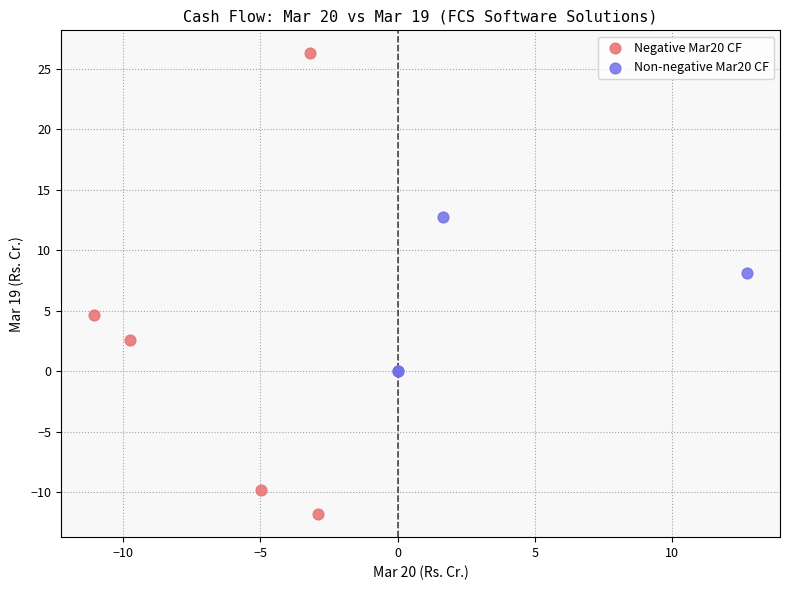

What are all the series names shown in the legend?

Negative Mar20 CF, Non-negative Mar20 CF